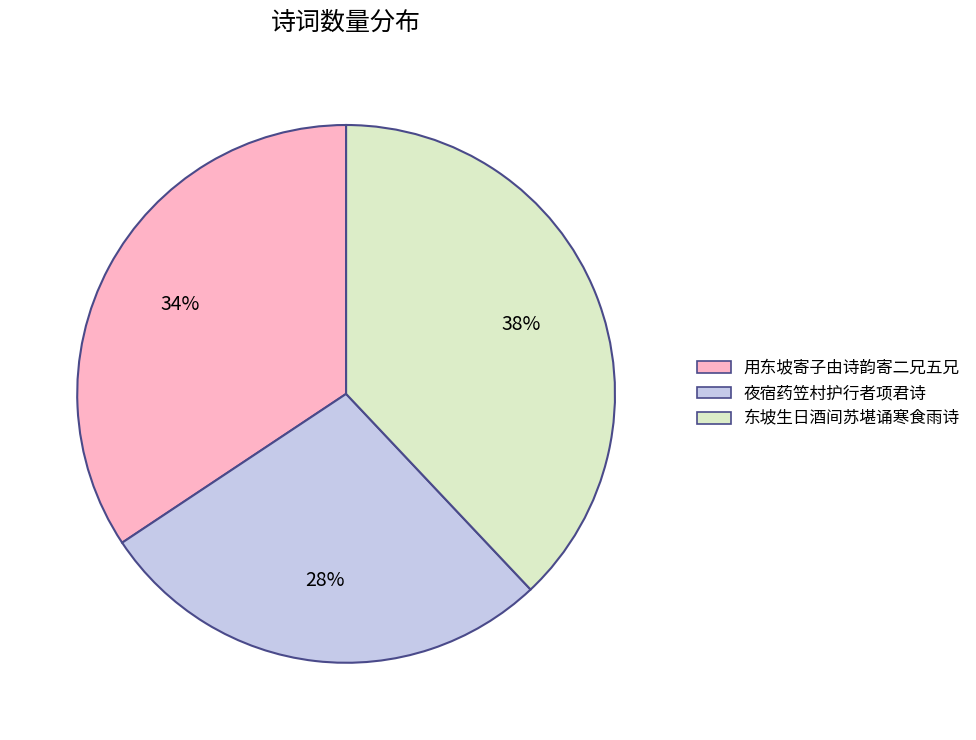

To the nearest percent, what portion does 用东坡寄子由诗韵寄二兄五兄 represent?

34%